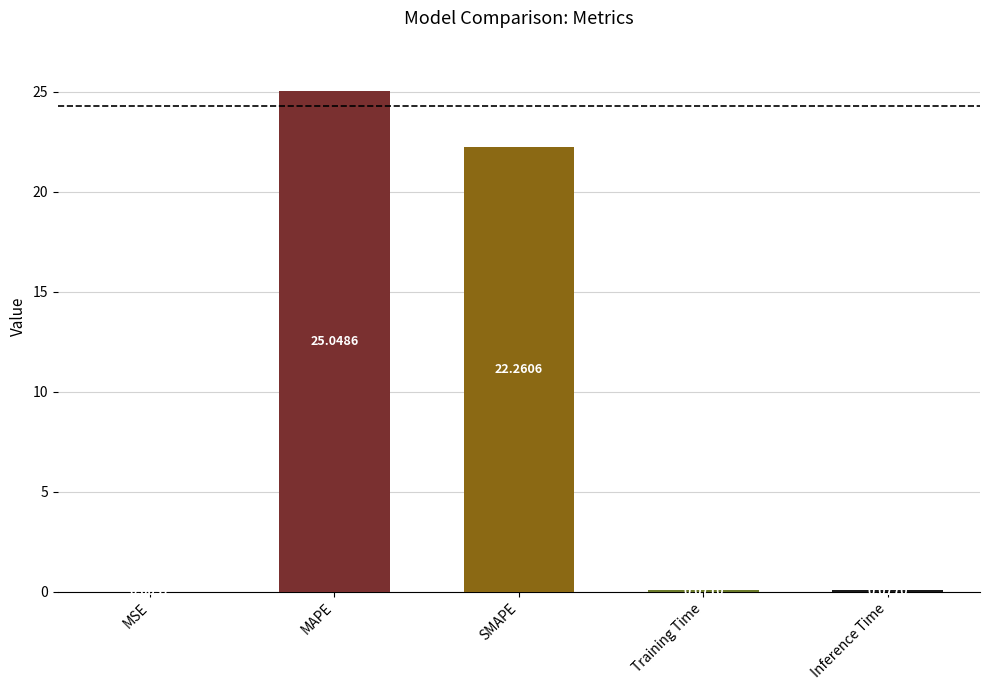

What is the change in value from MSE to Inference Time?

+0.1